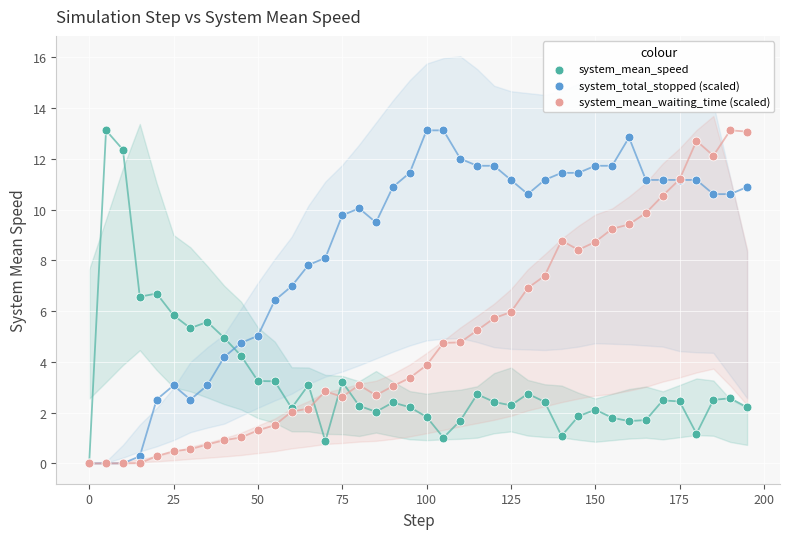

What are all the series names shown in the legend?

system_mean_speed, system_total_stopped (scaled), system_mean_waiting_time (scaled)